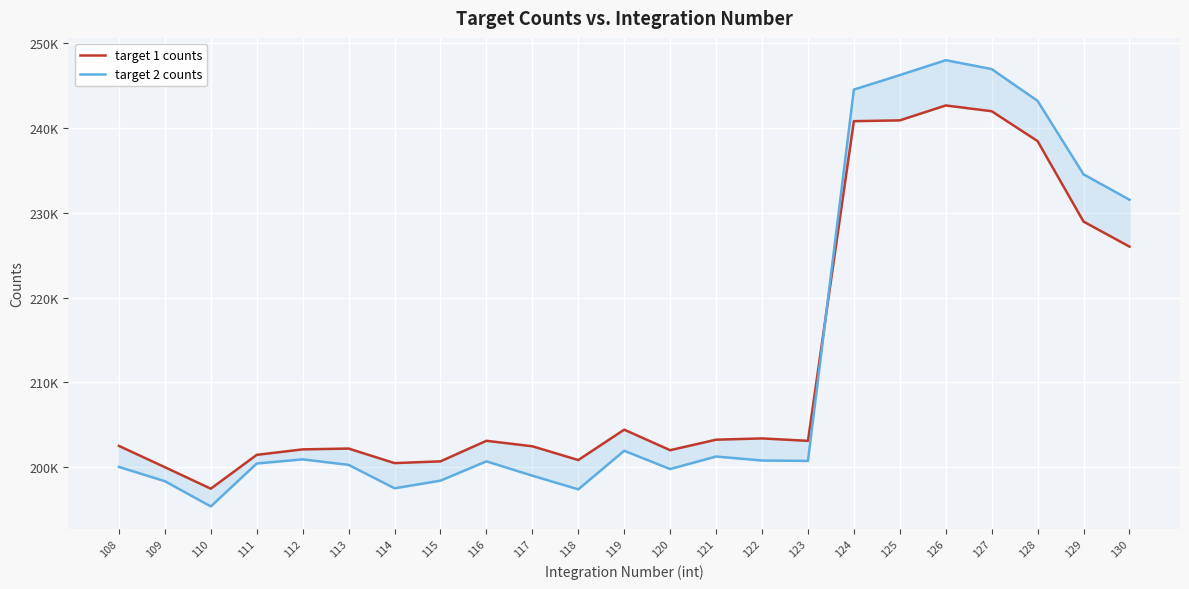

Which series has the widest spread of values?

target 2 counts